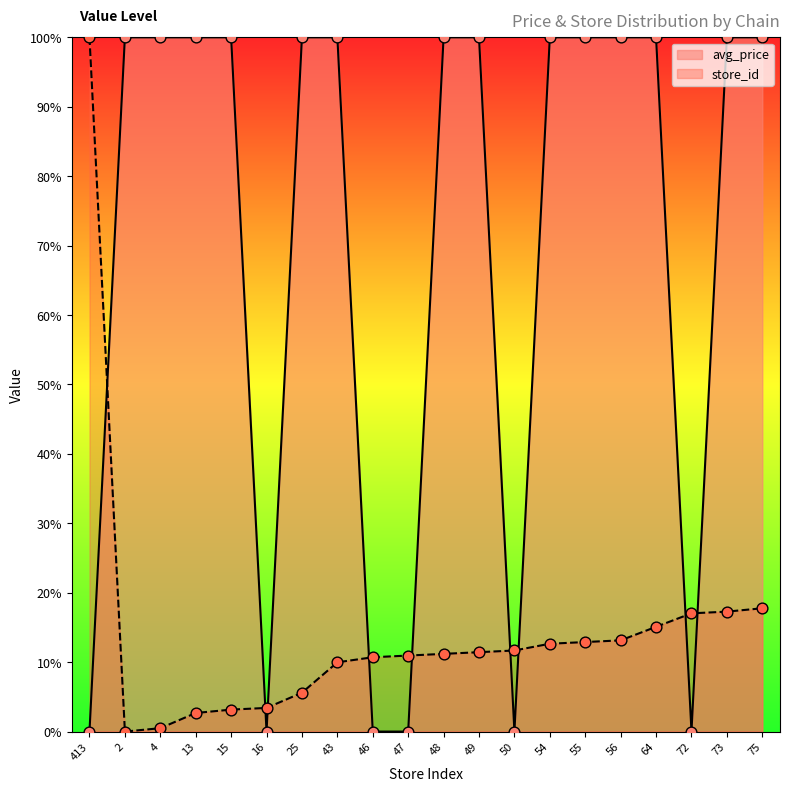

Which series has the largest total across all categories?

avg_price